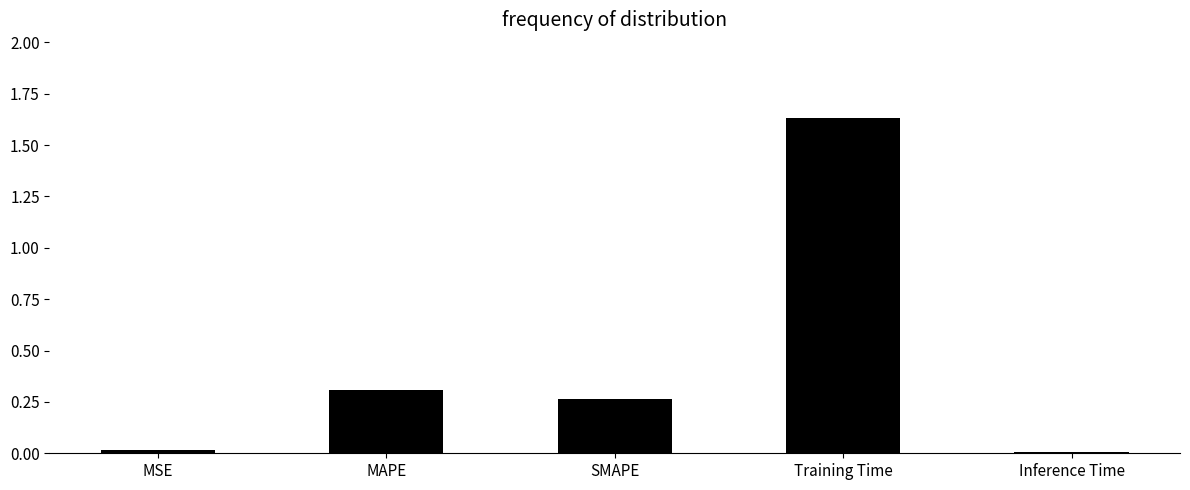

Which label corresponds to the largest value in the chart?

Training Time